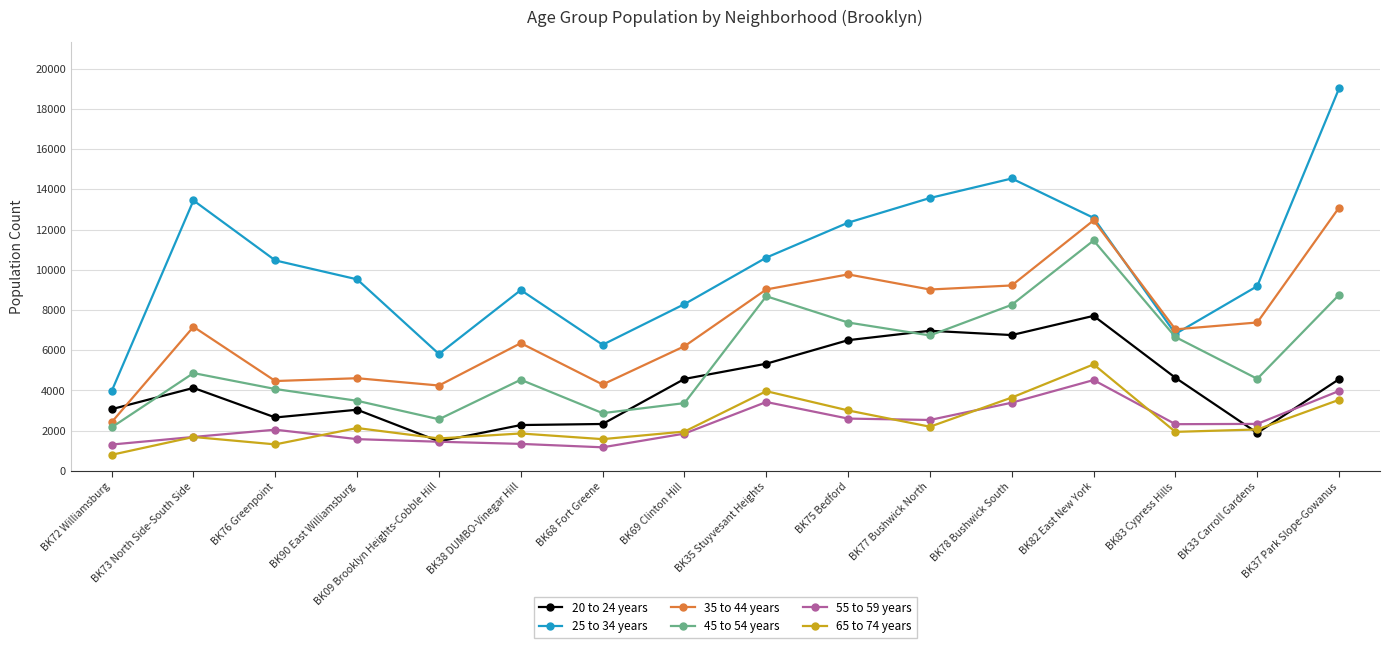

What is the minimum value for 45 to 54 years?

2161